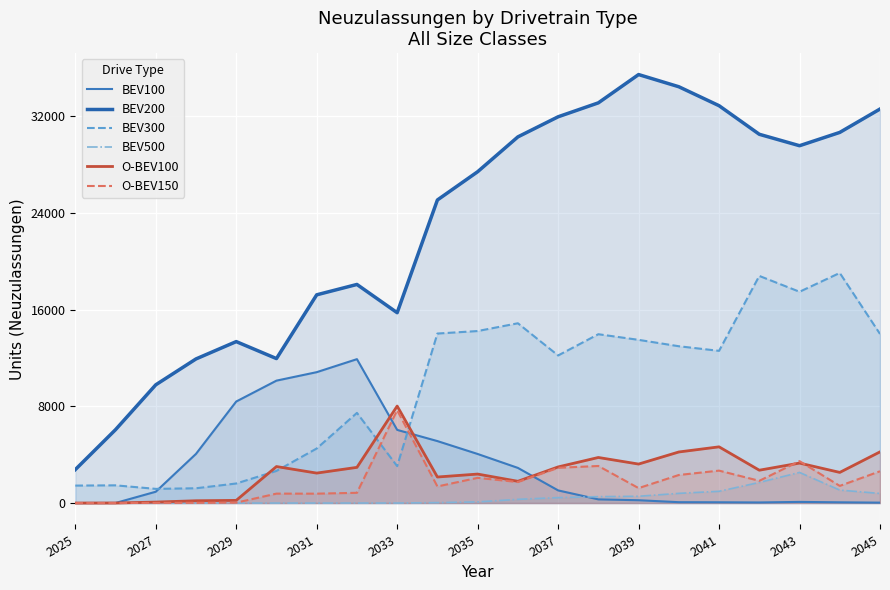

The BEV100 series shows 0.0 at 2025. True or false?

True